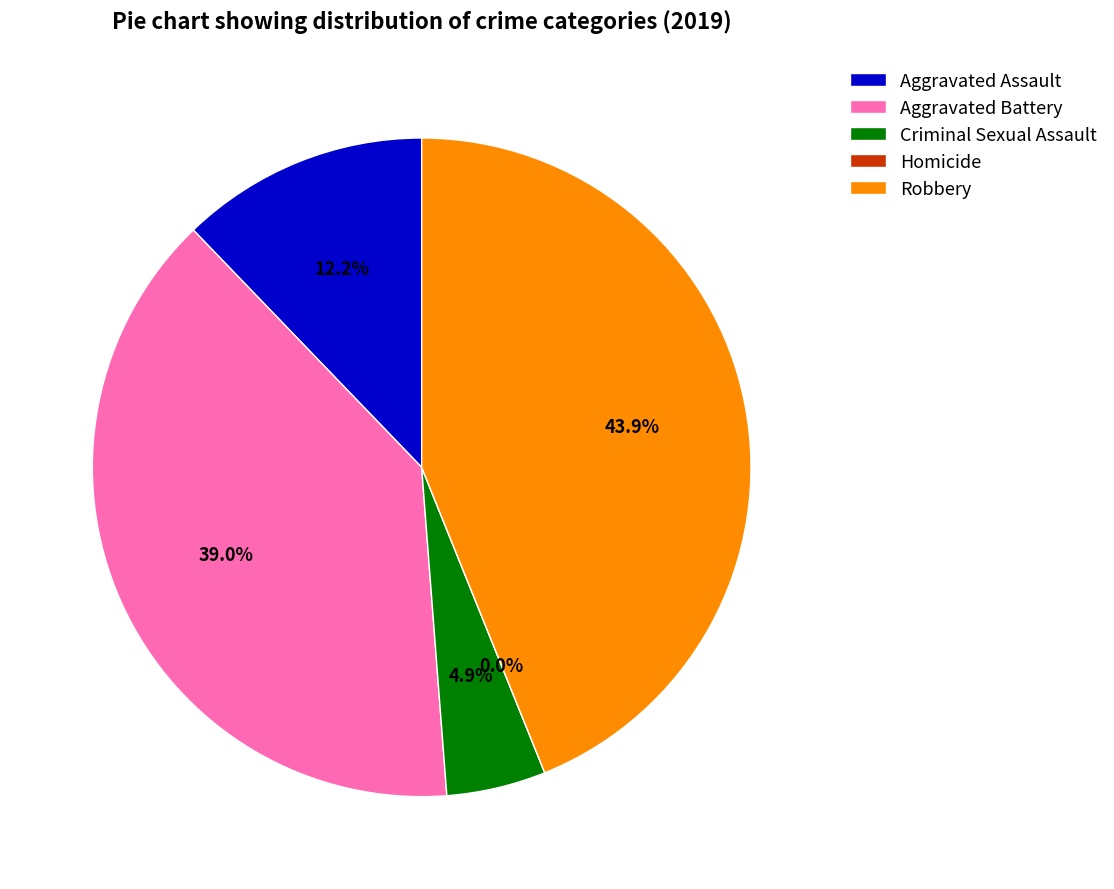

What percentage do Aggravated Battery and Aggravated Assault together represent?

51.2%